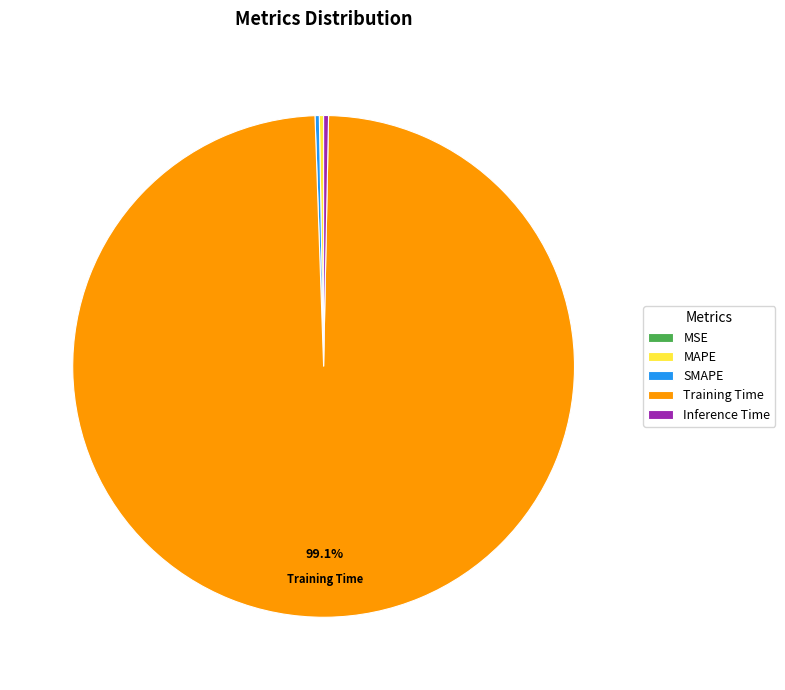

Which category has the biggest portion of the pie?

Training Time